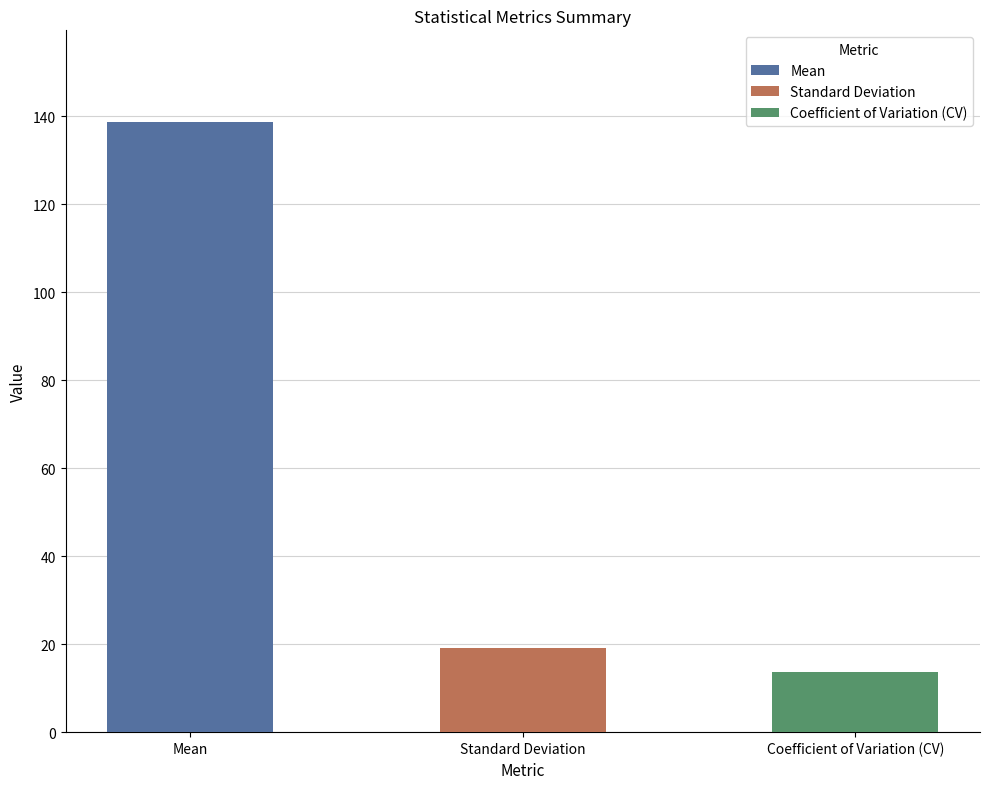

Rank the categories by value from highest to lowest.

Mean, Standard Deviation, Coefficient of Variation (CV)